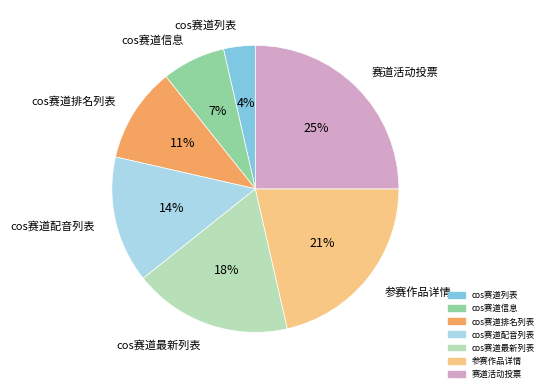

Do cos赛道配音列表 and cos赛道最新列表 together represent more than half of the pie?

No